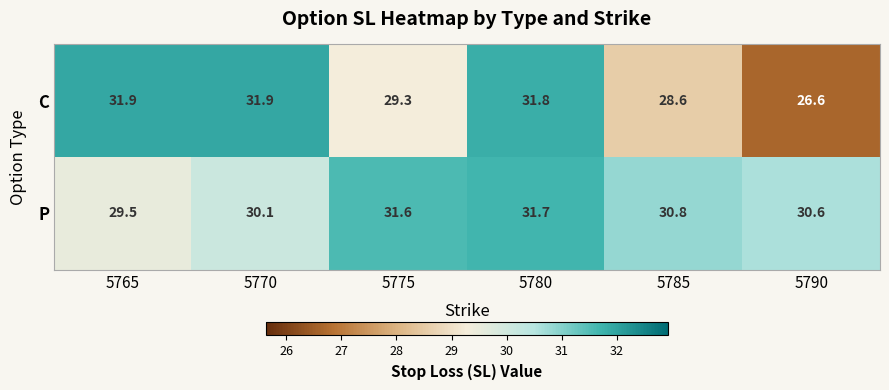

What is the spread (max minus min) of values at 5785?

2.2